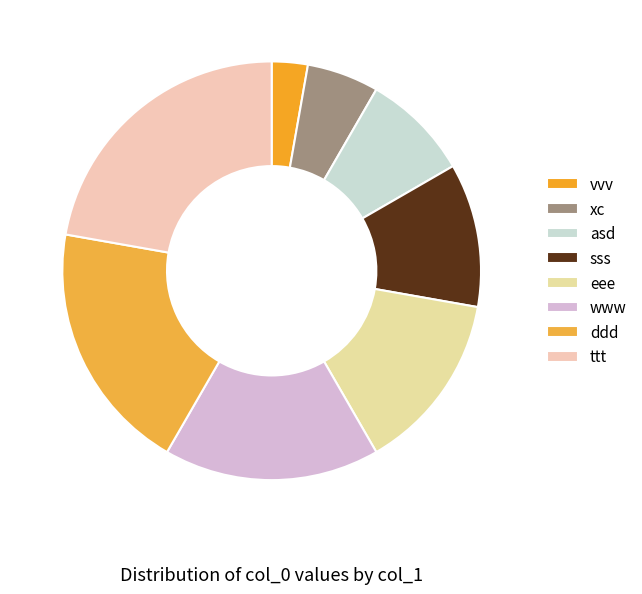

To the nearest percent, what is the difference between the largest and smallest slice percentages?

19%